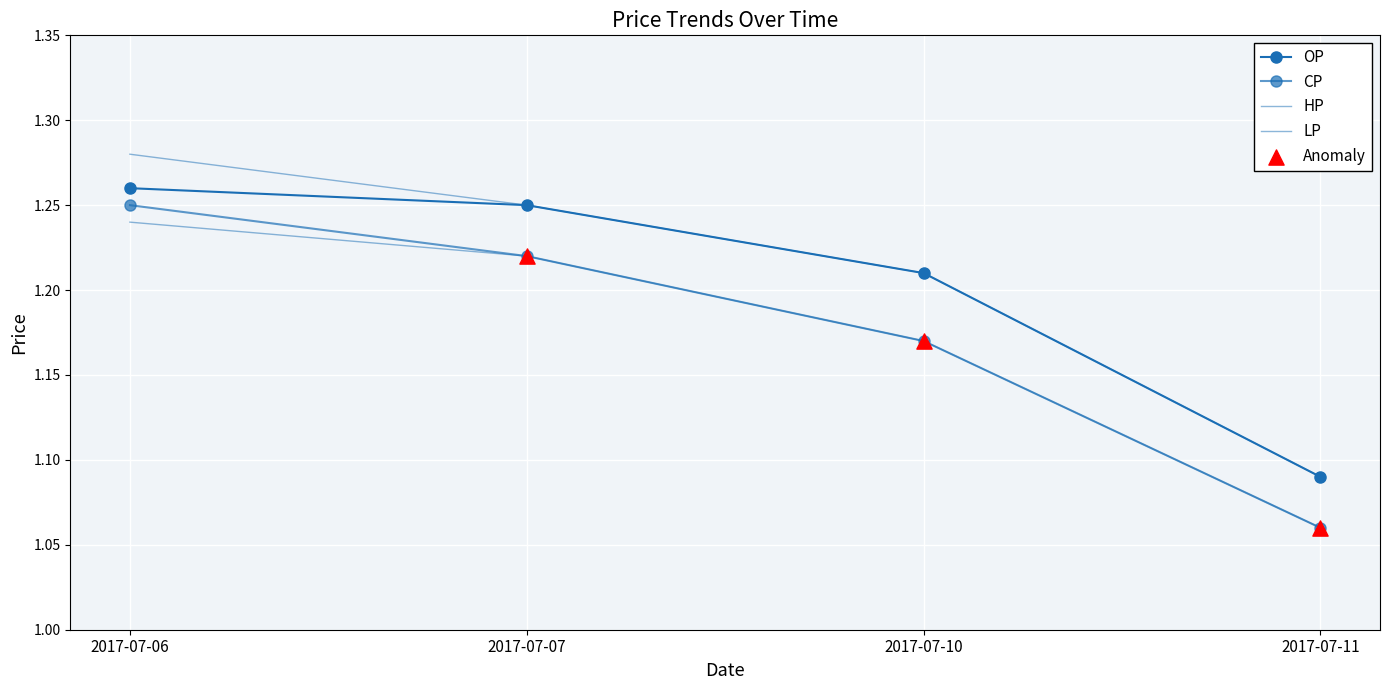

What is the total value across all series at 2017-07-10?

4.8